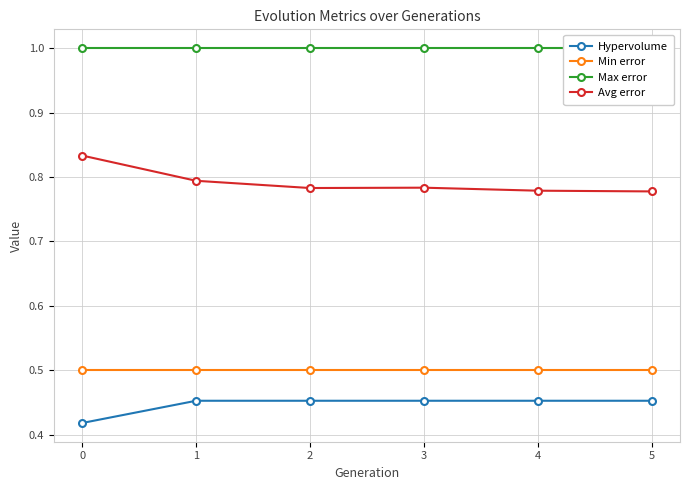

Count the number of data series in this chart.

4